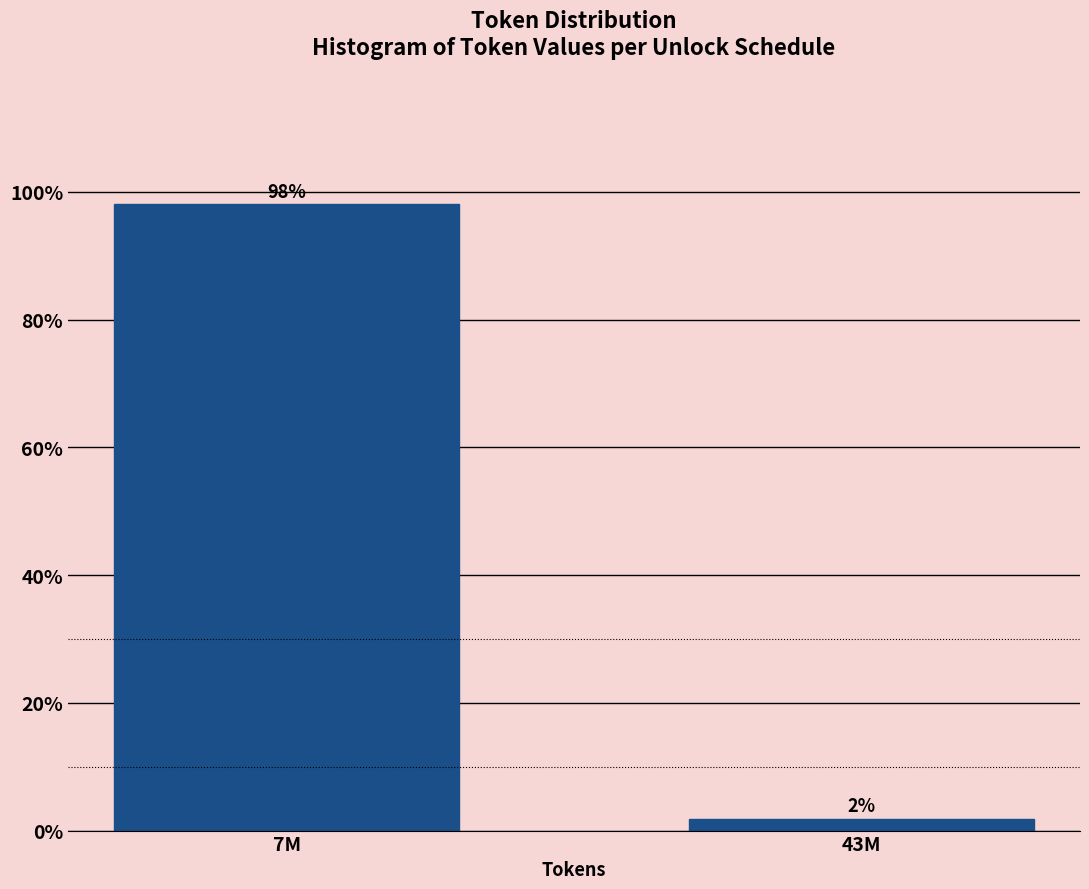

Between 43M and 7M, which is larger?

7M